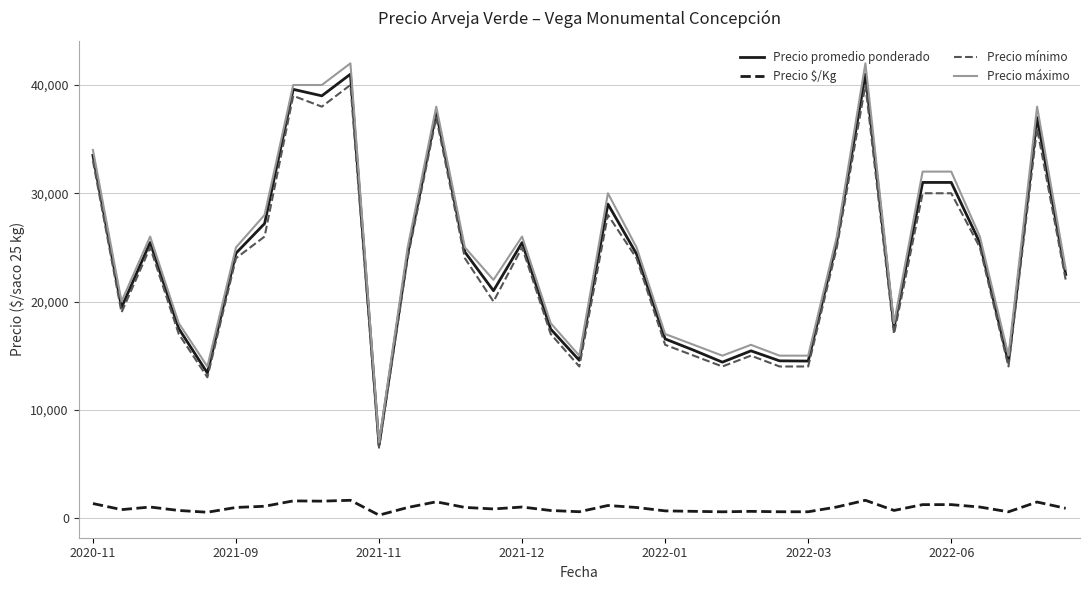

What are all the series names shown in the legend?

Precio promedio ponderado, Precio $/Kg, Precio mínimo, Precio máximo